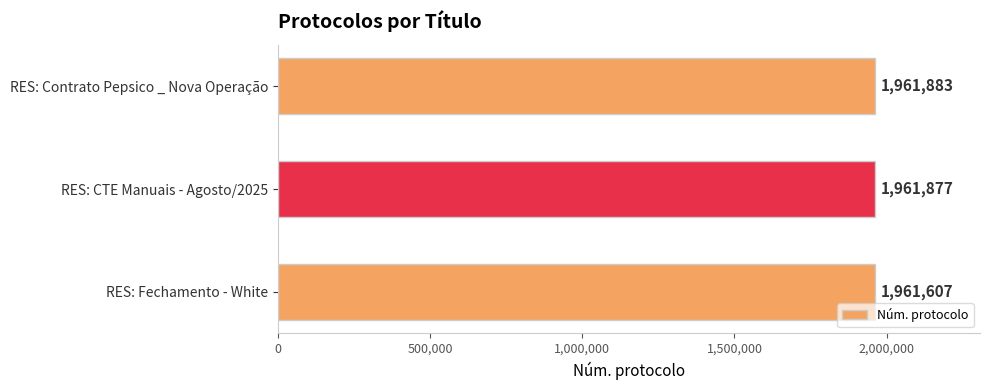

Where is the data nearest to the value 1961745?

RES: CTE Manuais - Agosto/2025